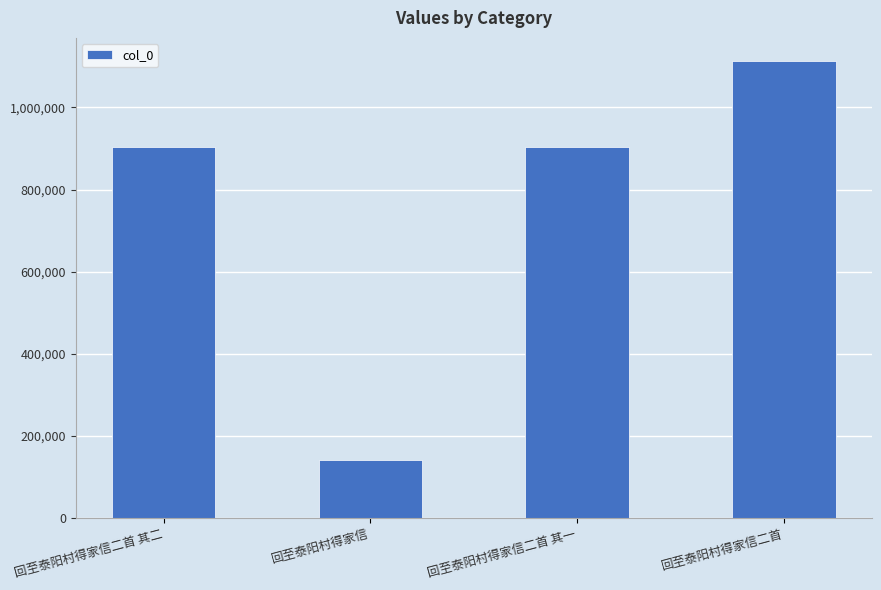

What is the sum of all values?

3059014